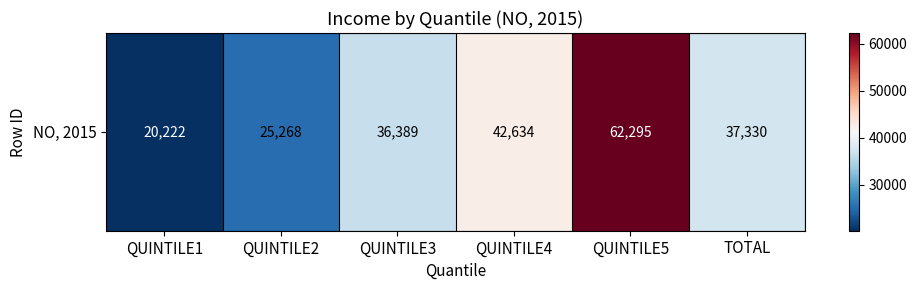

Reading left to right, list all the values displayed in this chart.

QUINTILE1=20222	QUINTILE2=25268	QUINTILE3=36389	QUINTILE4=42634	QUINTILE5=62295	TOTAL=37330